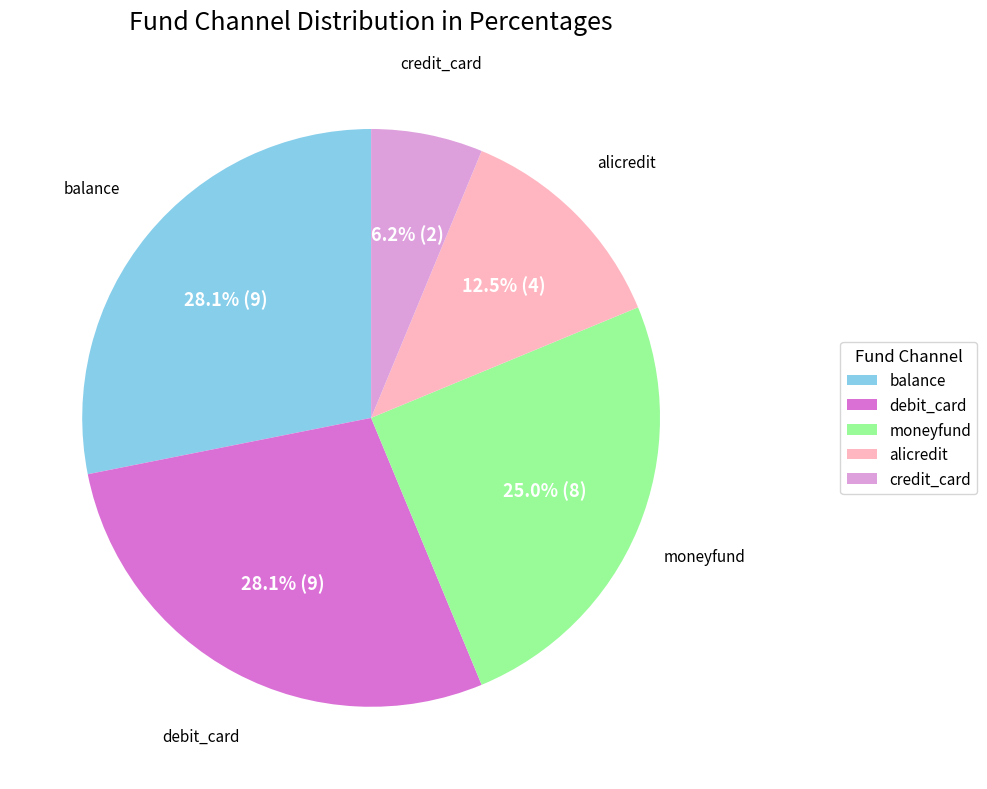

Which category has the smallest portion of the pie?

credit_card